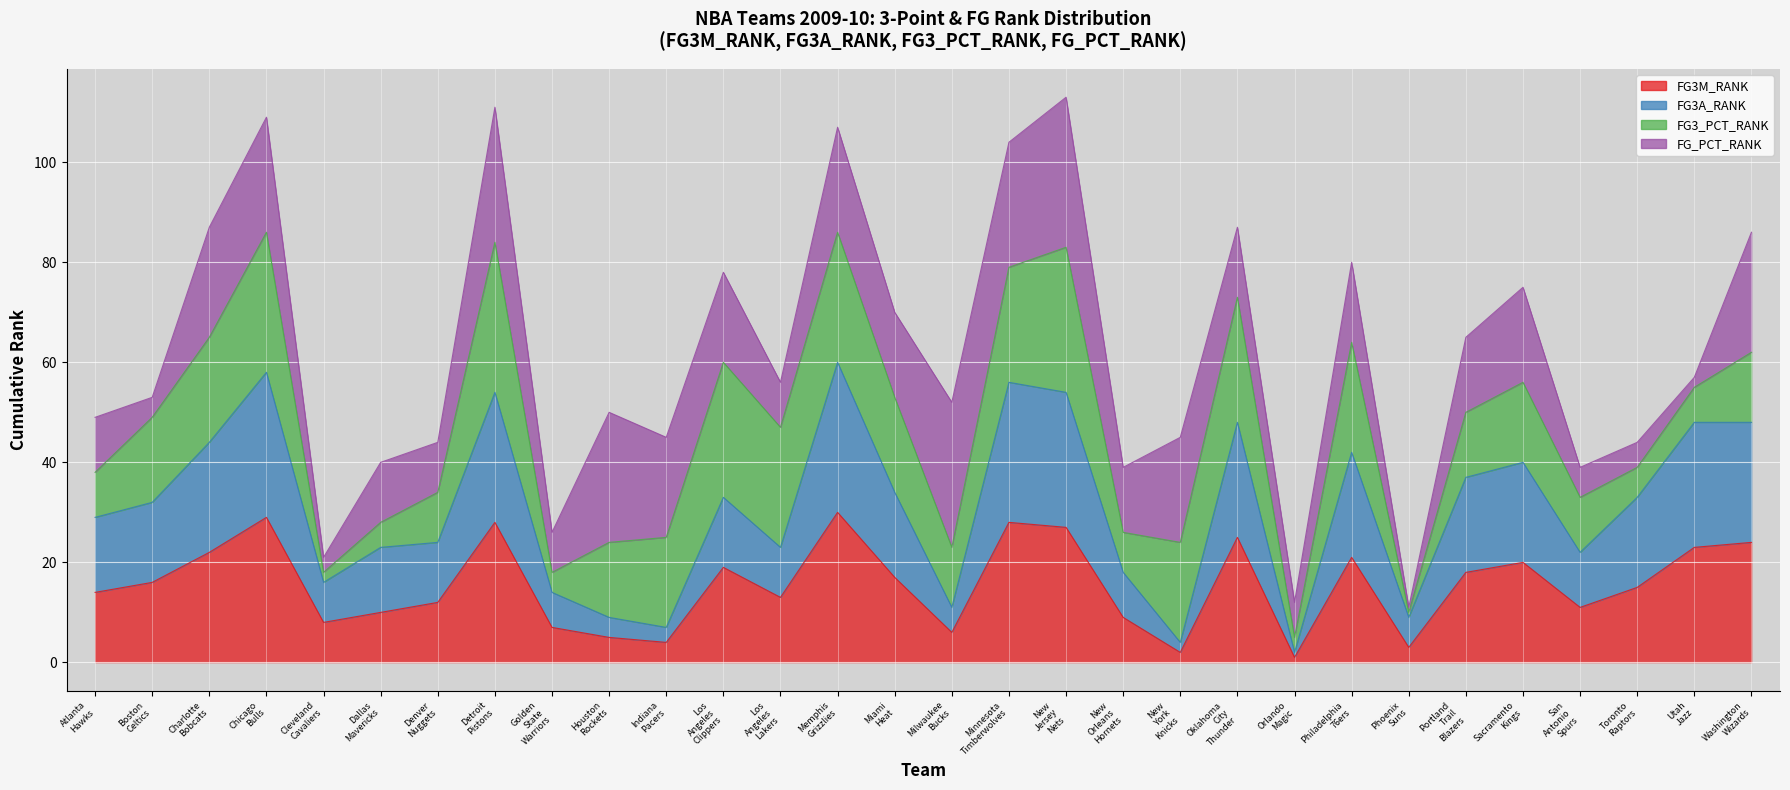

What is the difference between the FG3A_RANK values at New York Knicks and Orlando Magic?

2